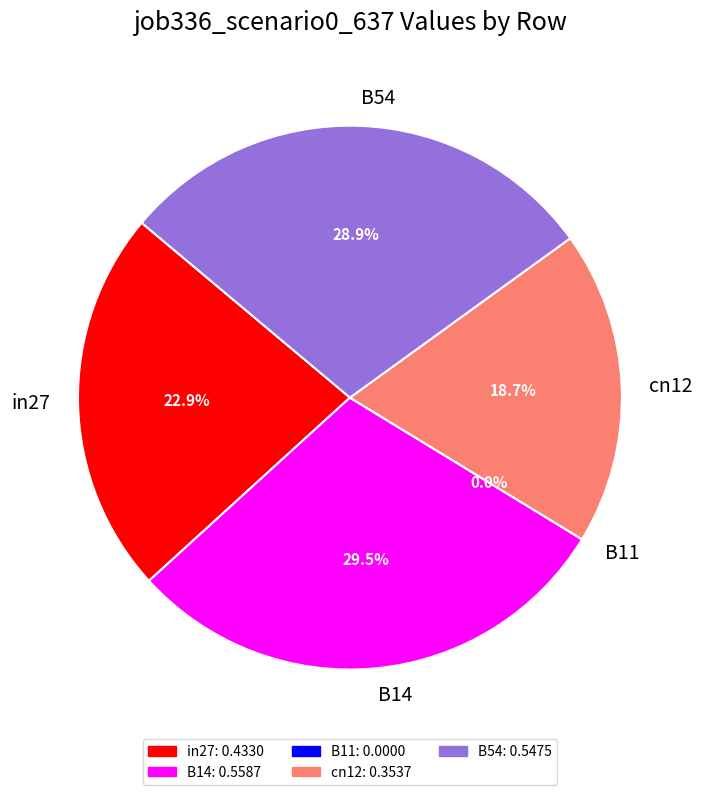

Count the number of slices in the pie.

5